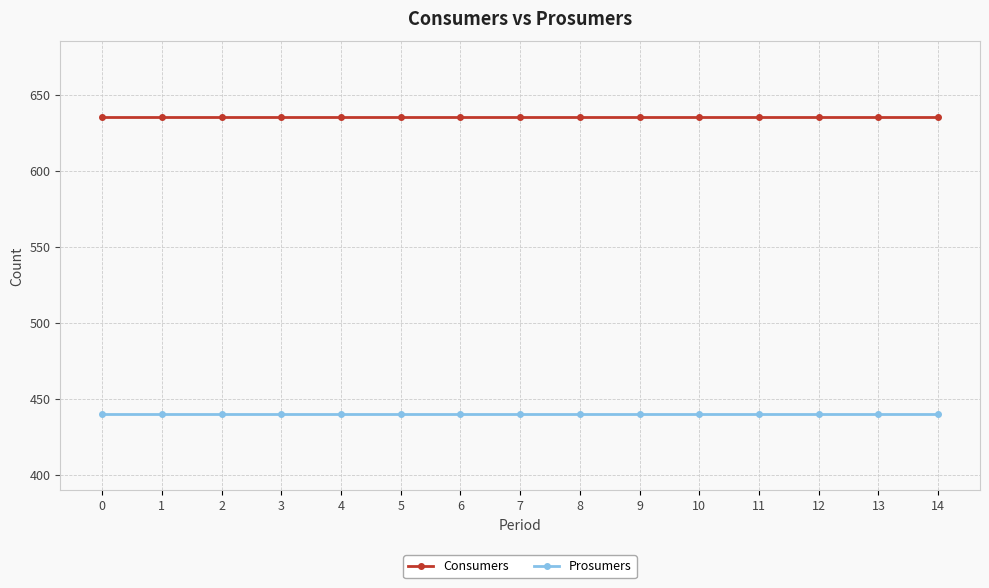

How many lines are shown in the chart?

2